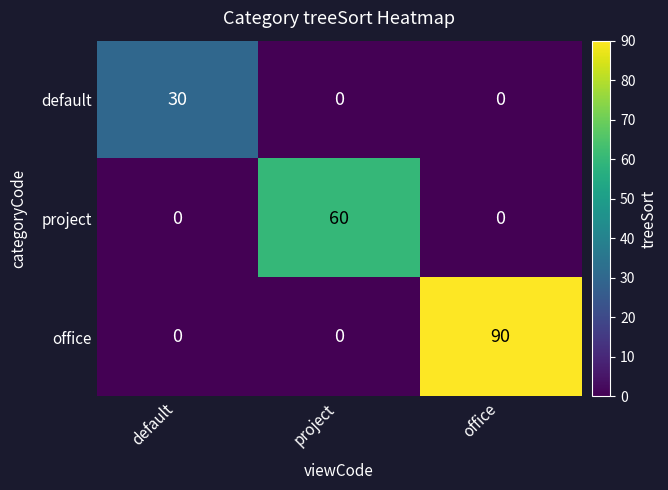

How many project values are between 0 and 60?

3